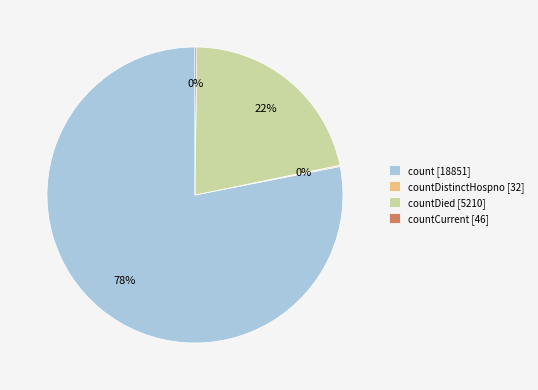

Which category has the biggest portion of the pie?

count [18851]